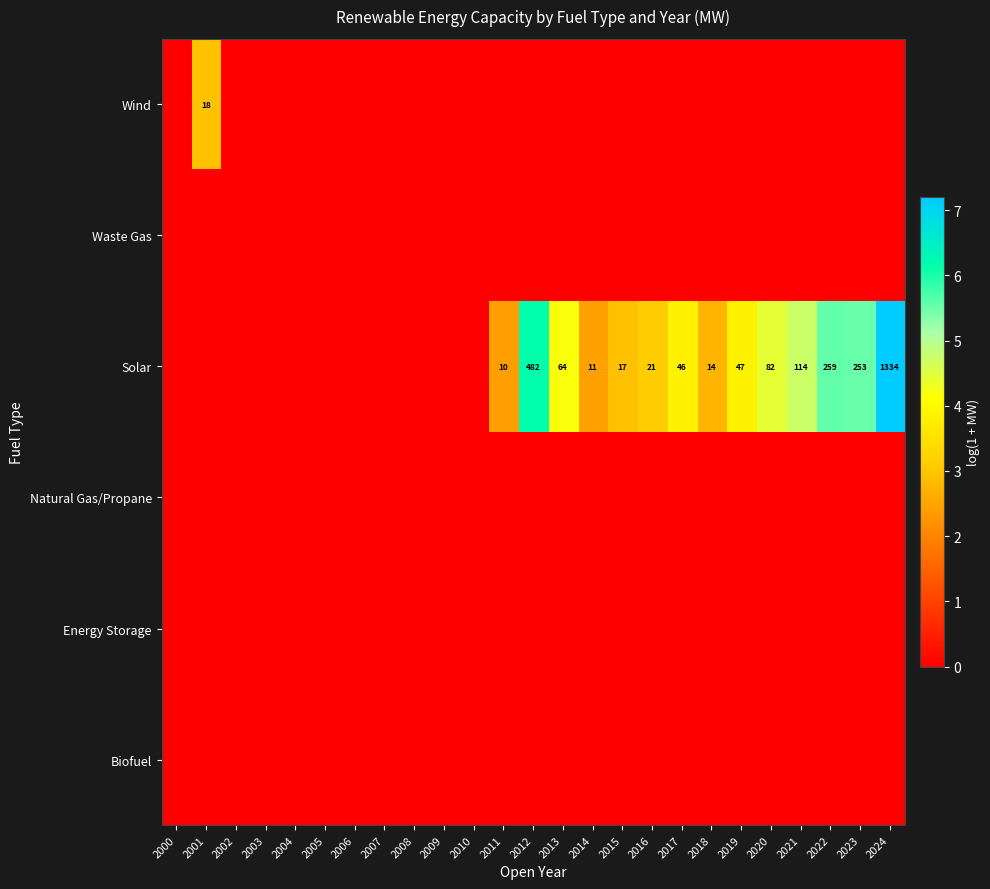

Is it true that Solar equals 658 at 2012?

False